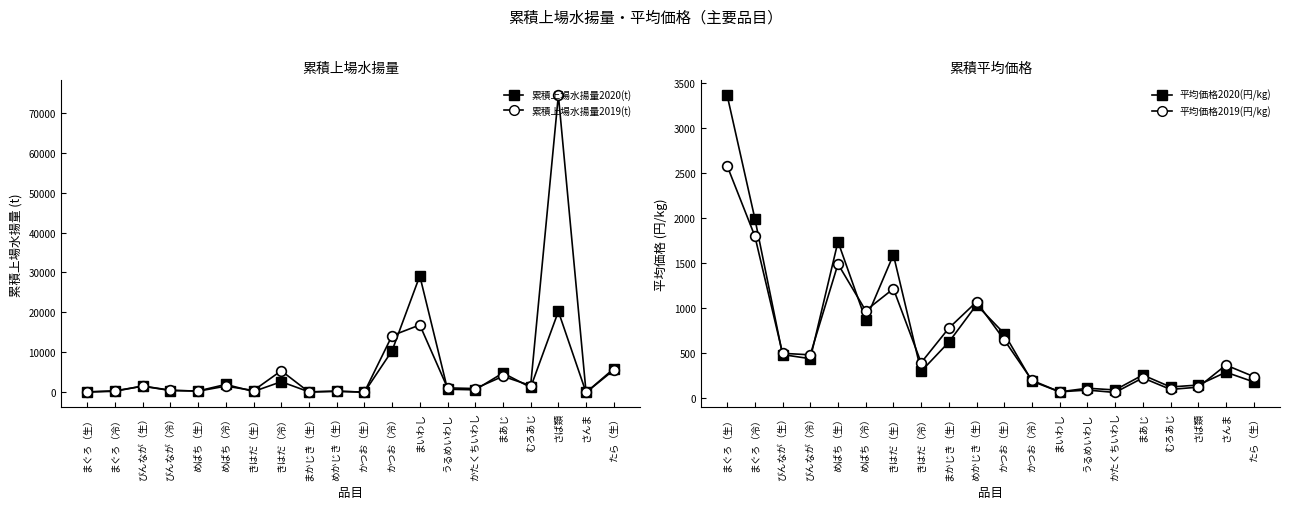

Is the value of 平均価格2019(円/kg) at むろあじ greater than the value of 累積上場水揚量2019(t) at めばち（生）?

No